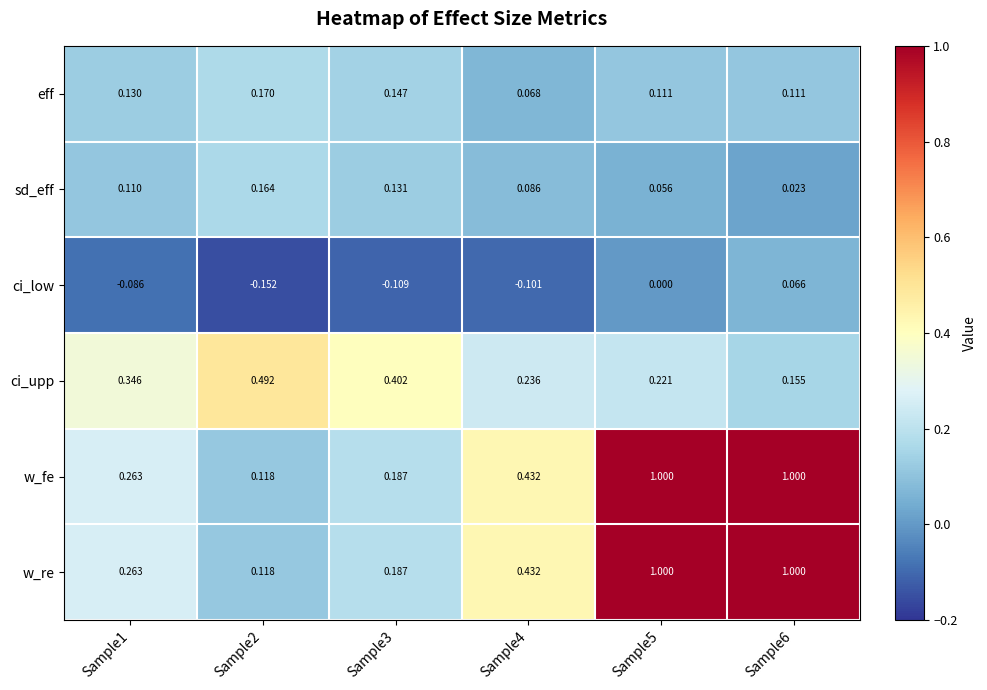

Which series changed the most between Sample2 and Sample3?

ci_upp